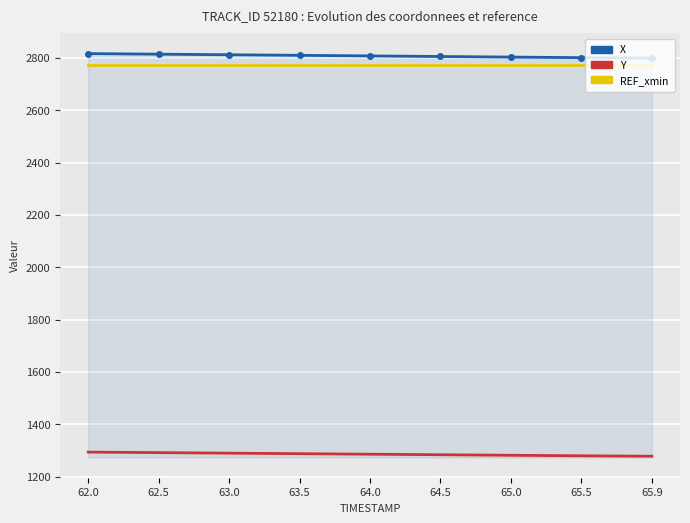

True or false: Y and X cross at least once.

False